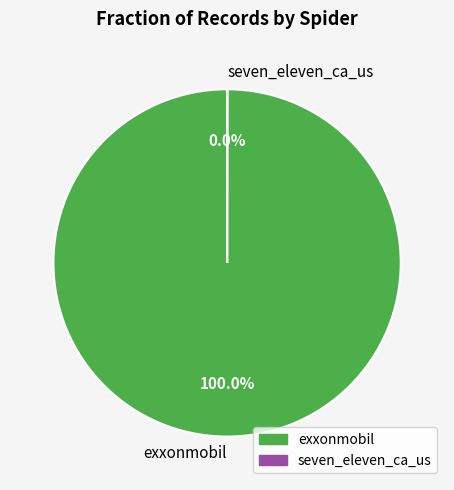

To the nearest percent, what portion does exxonmobil represent?

100%